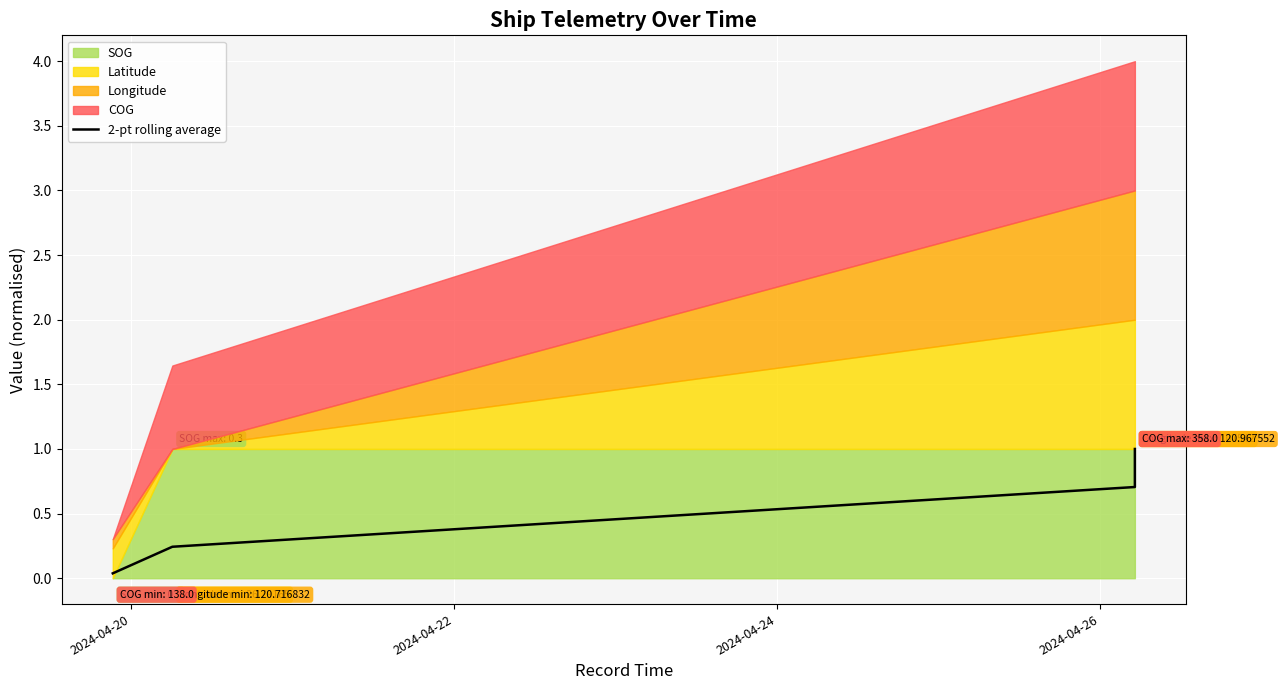

True or false: the data has more than 1 interior local peaks.

False